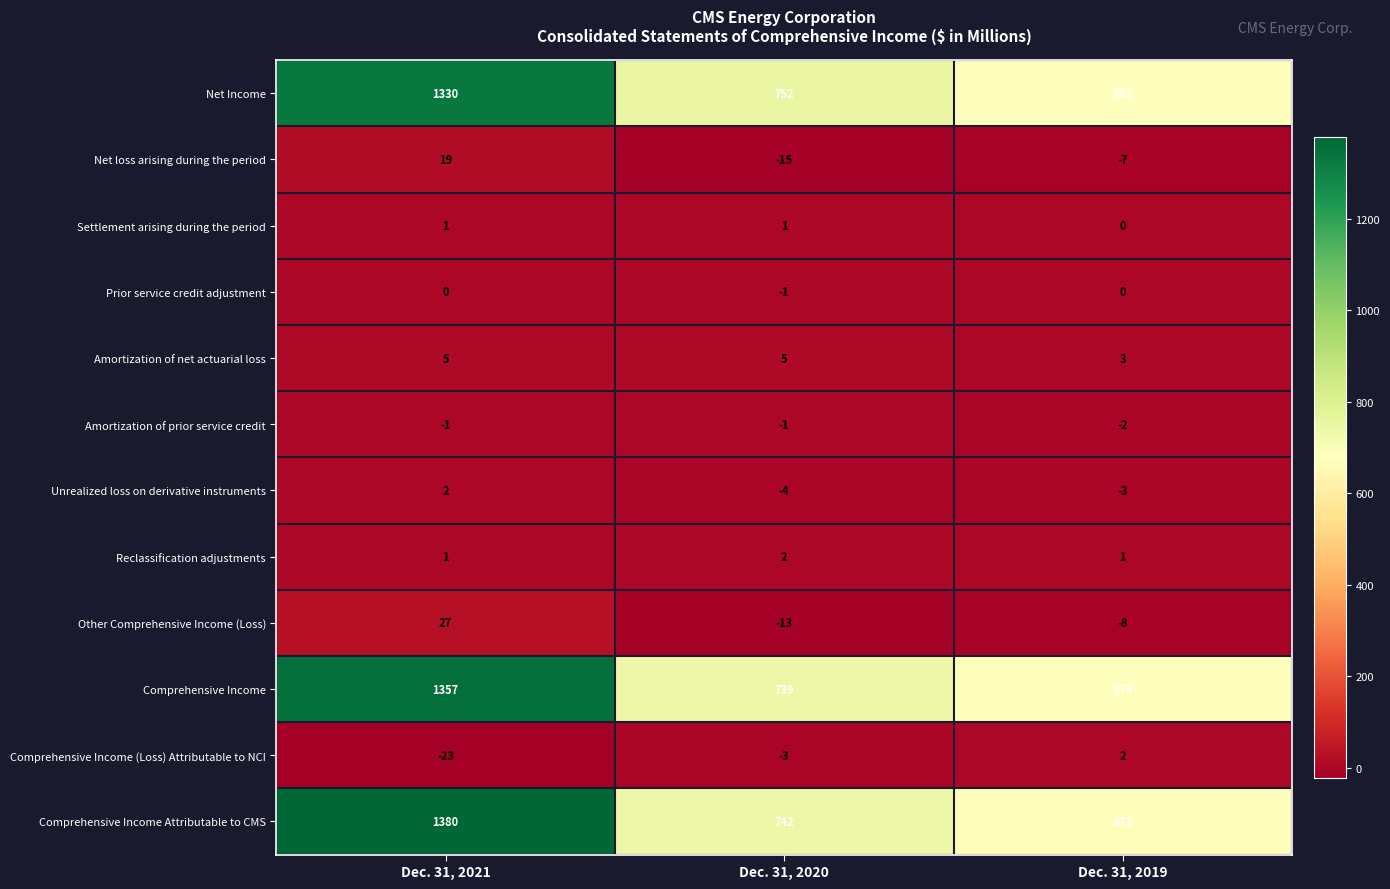

Rank the categories by Other Comprehensive Income (Loss) value from lowest to highest.

Dec. 31, 2020, Dec. 31, 2019, Dec. 31, 2021